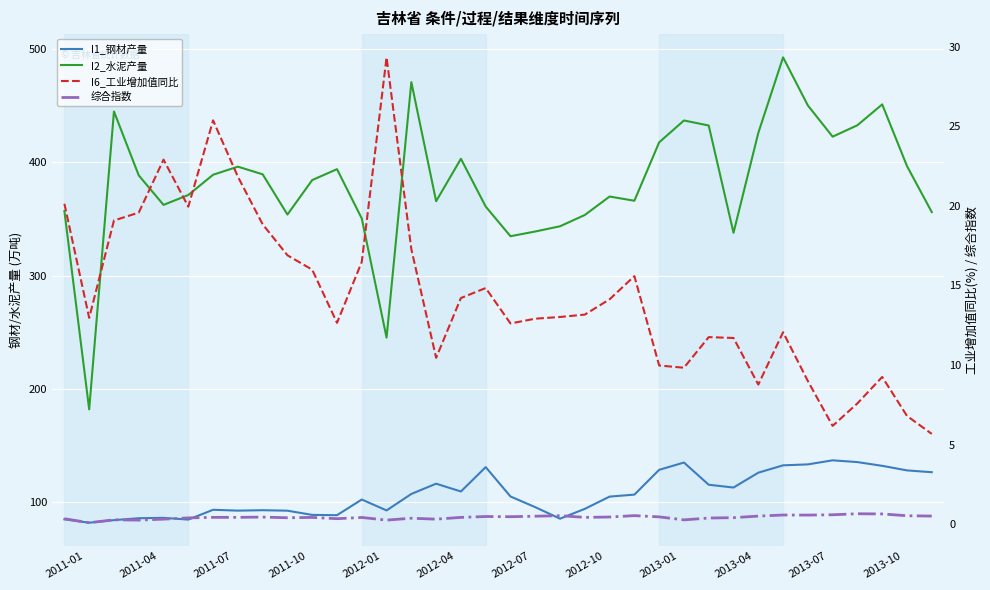

The 综合指数 series shows 0.1 at 2013-07. True or false?

False